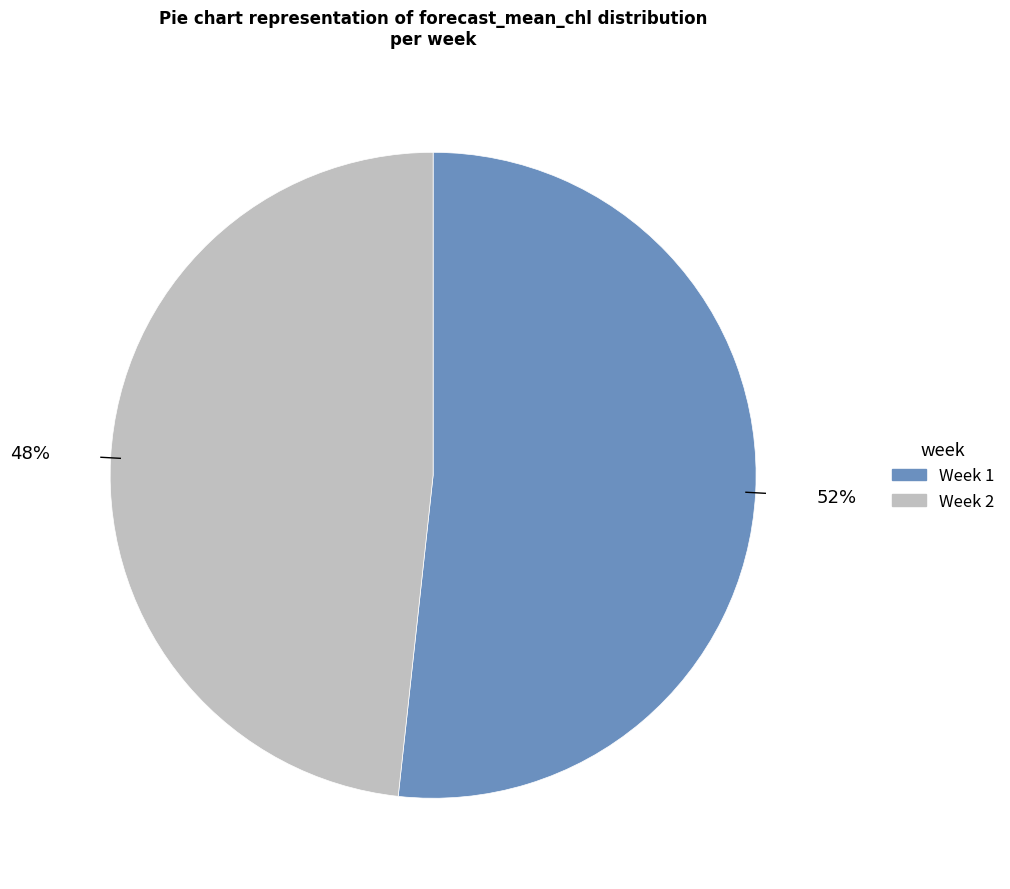

To the nearest percent, what is the average slice percentage?

50%